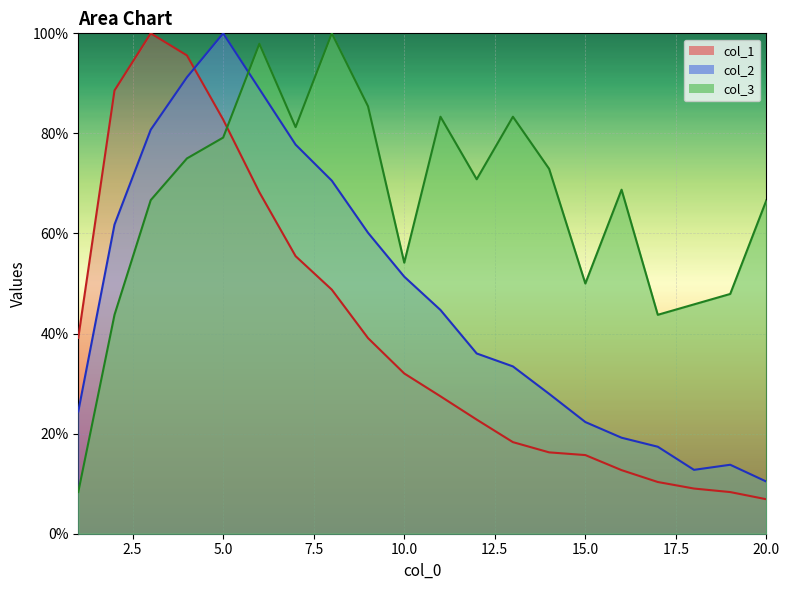

Between 16 and 20, which series saw the biggest shift?

col_2